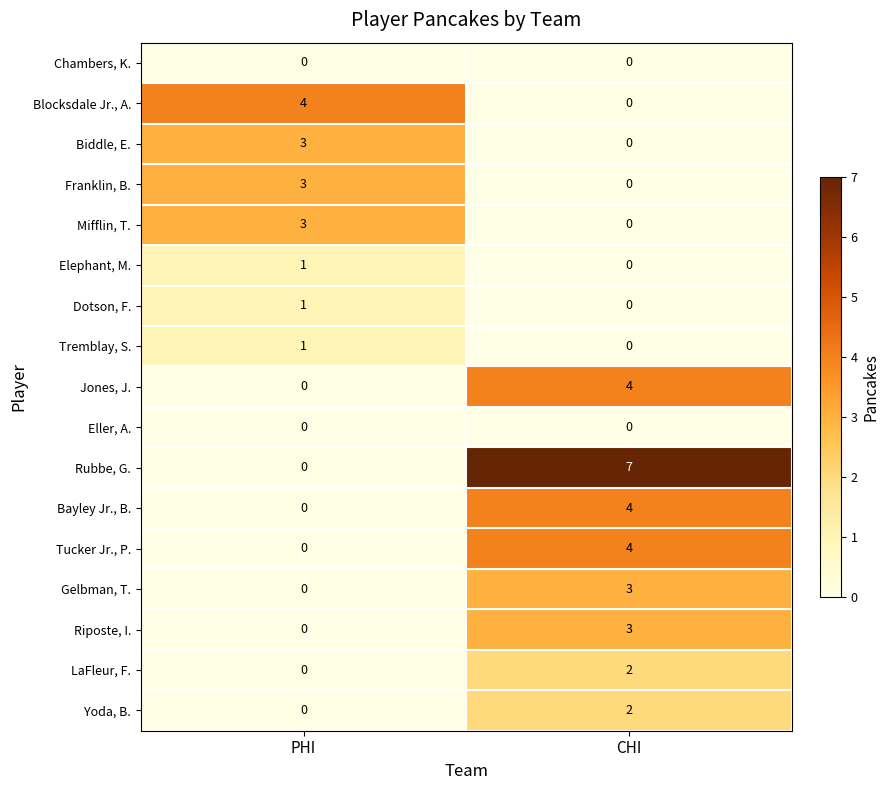

How many distinct data groups are displayed?

17